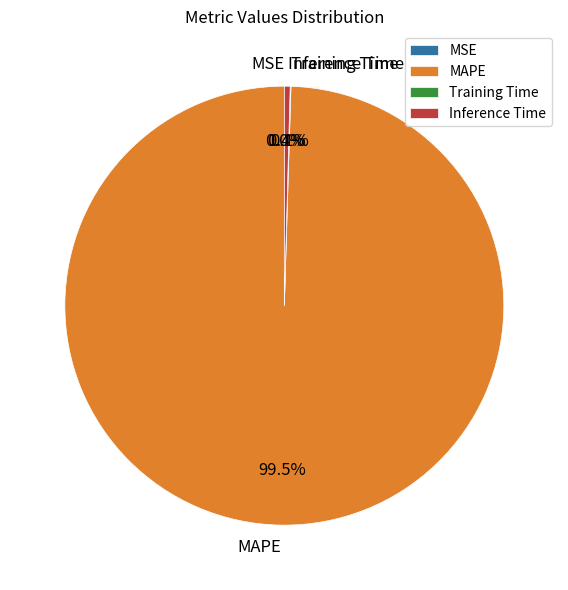

How much of the chart is everything except MAPE?

0.5%